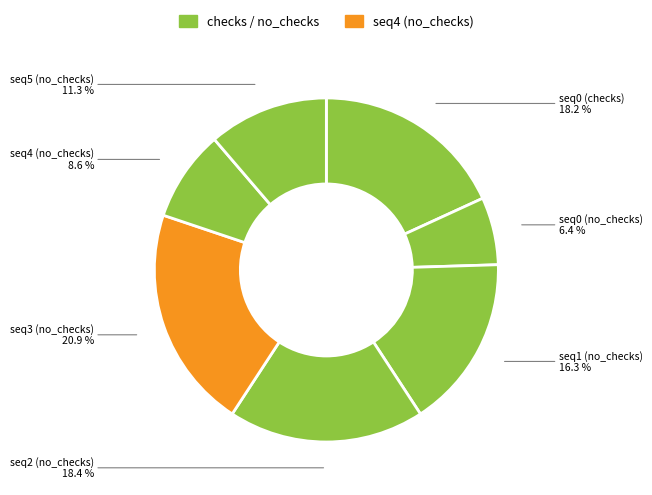

To the nearest percent, what is the average slice percentage?

14%